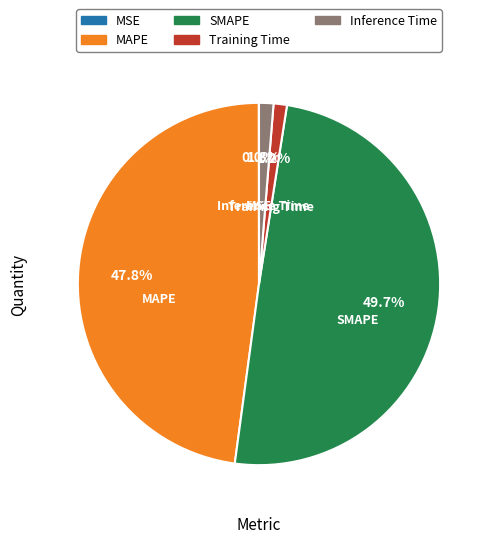

How much of the chart is everything except Training Time?

98.8%